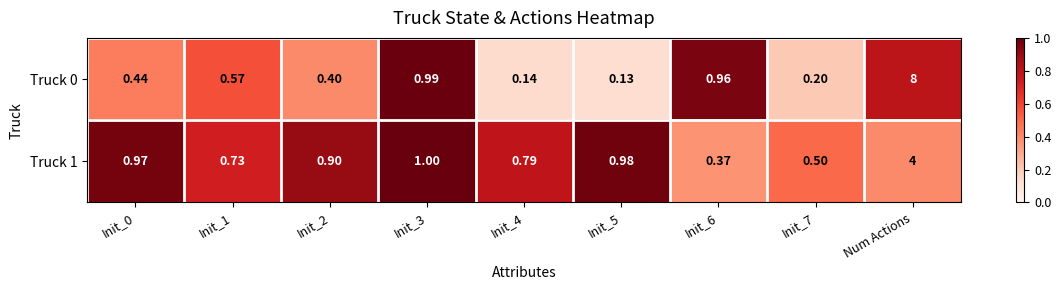

Which category has the highest value across all series?

Num Actions